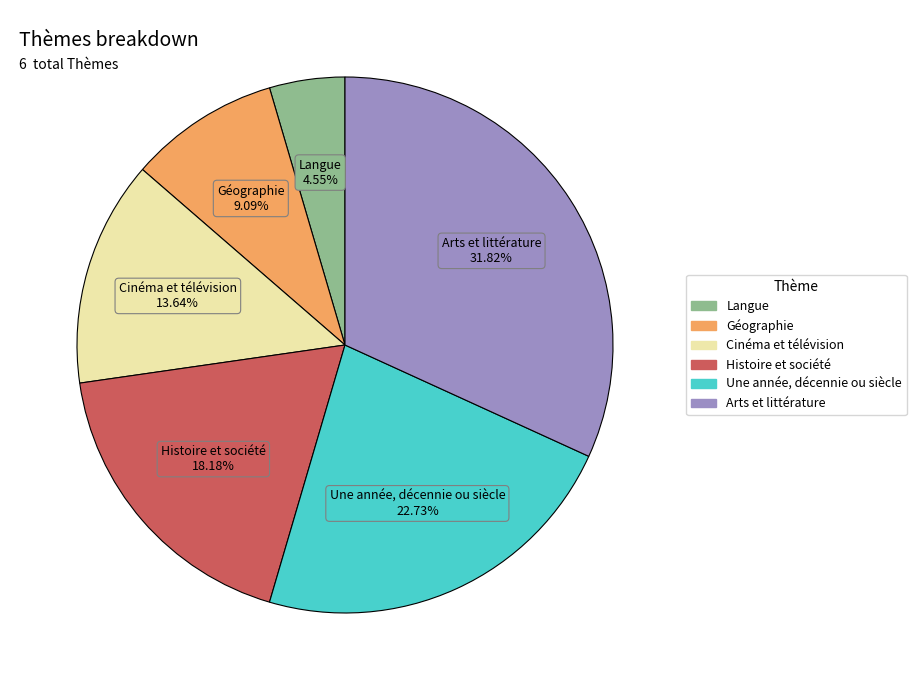

To the nearest percent, what is the average slice percentage?

17%